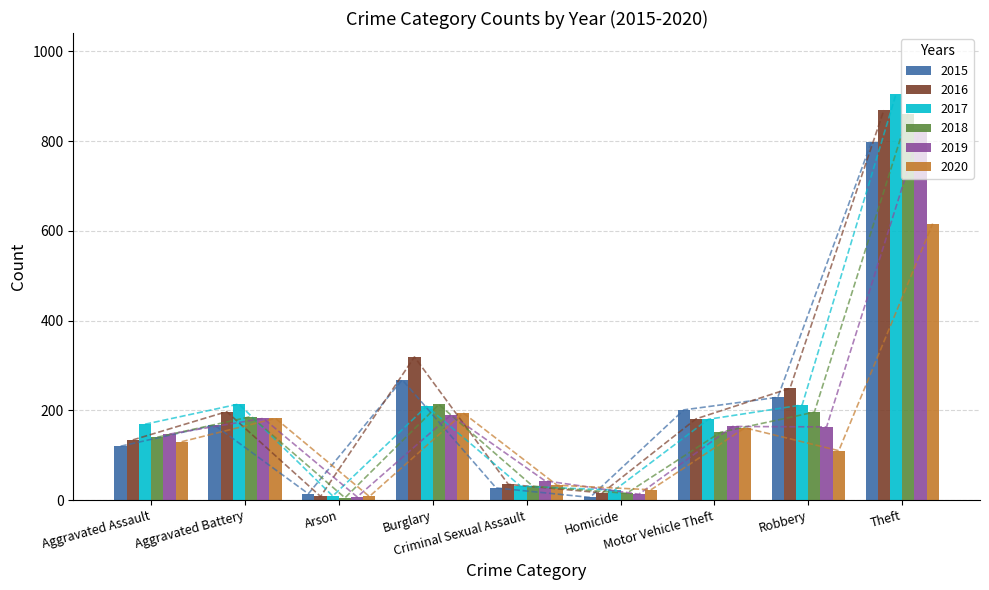

At which label does 2018 reach its minimum?

Arson